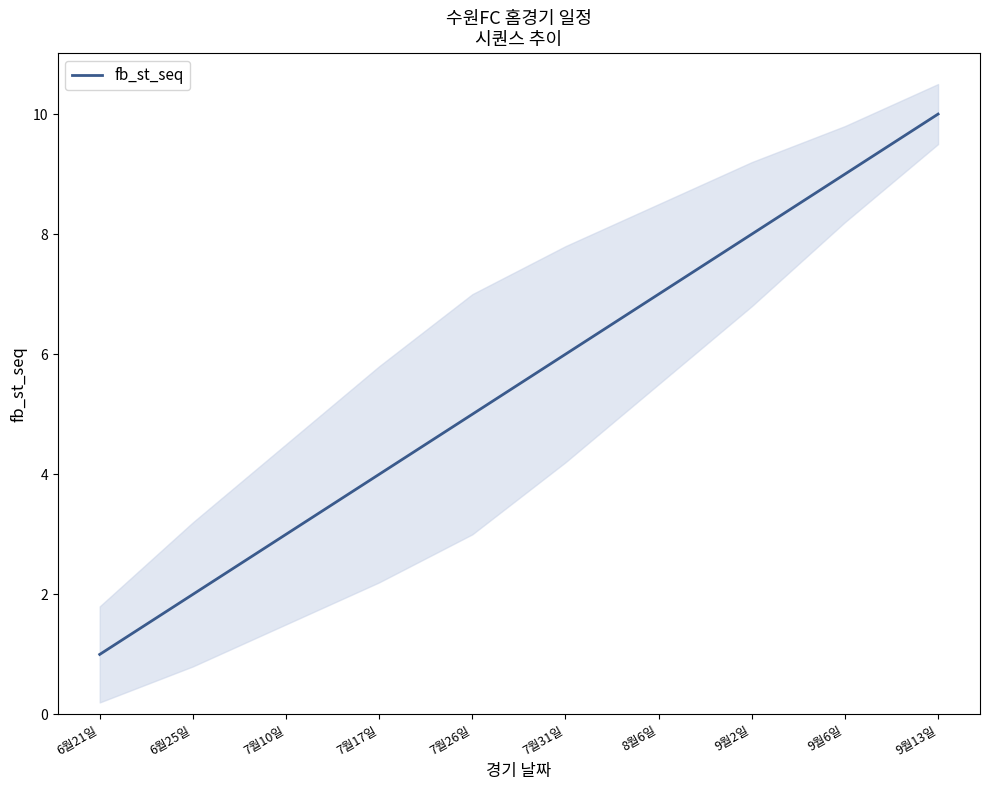

At which label does the data first exceed 6?

8월6일